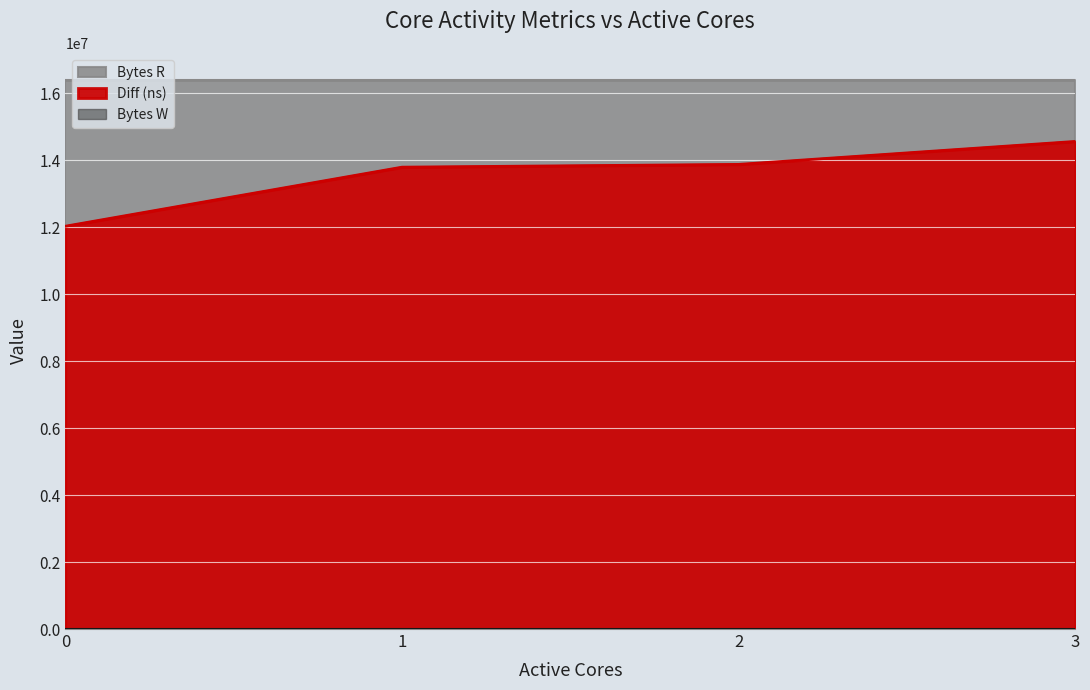

What is the difference between the highest and lowest values at 0?

16384000